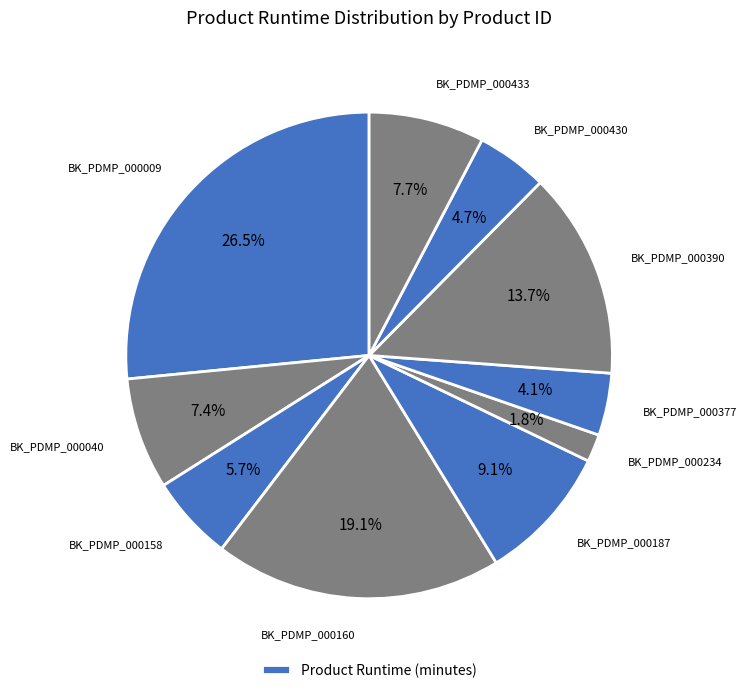

Which slice is the smallest?

BK_PDMP_000234